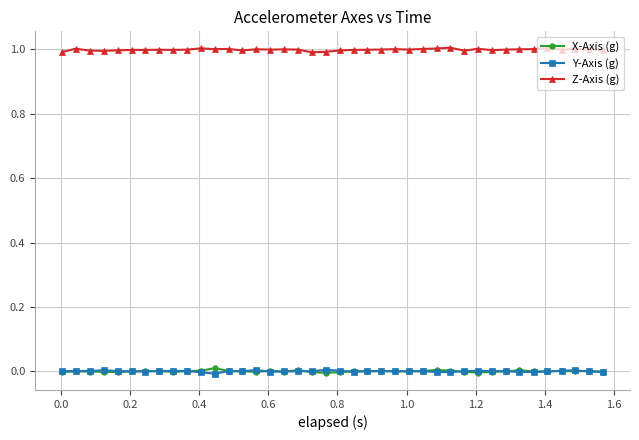

True or false: Z-Axis (g) has more than 2 points higher than both neighbors.

True